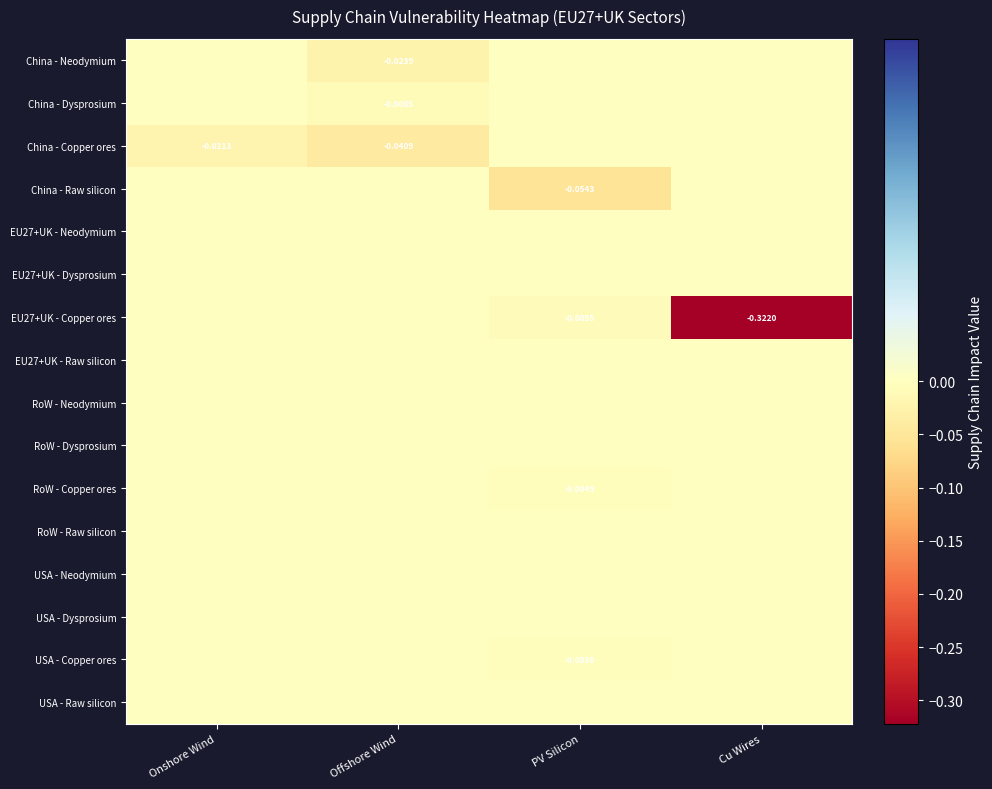

What is the total value across all series at PV Silicon?

-0.1